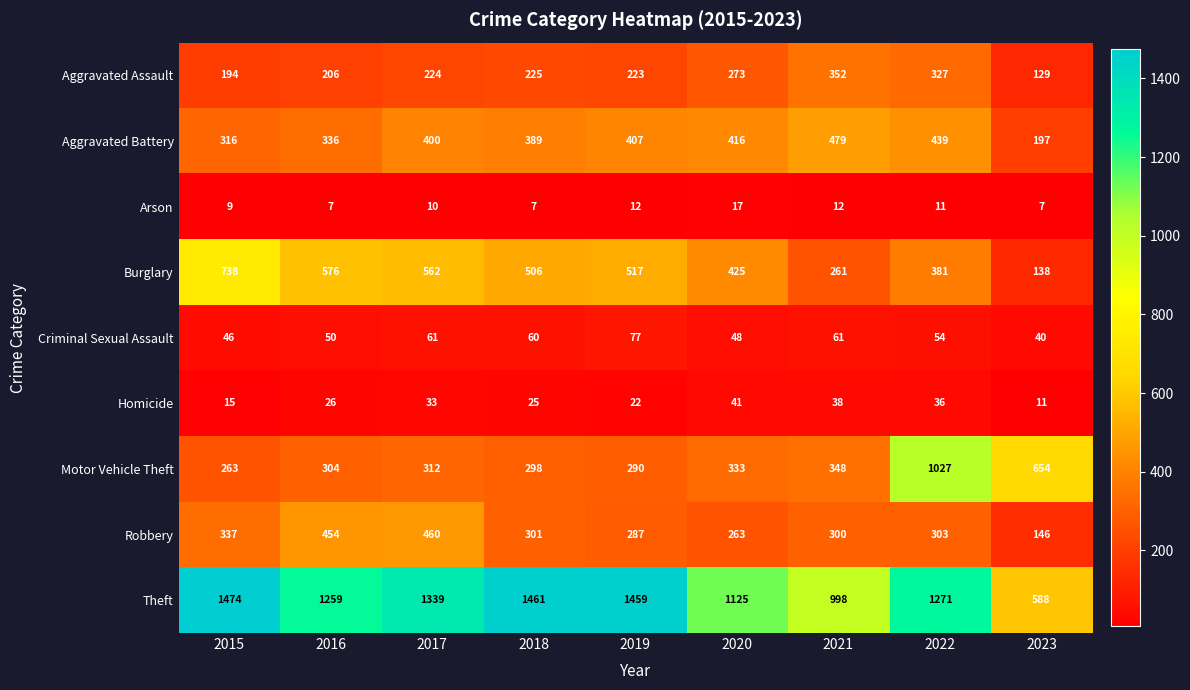

At which category is the sum across all series the highest?

2022